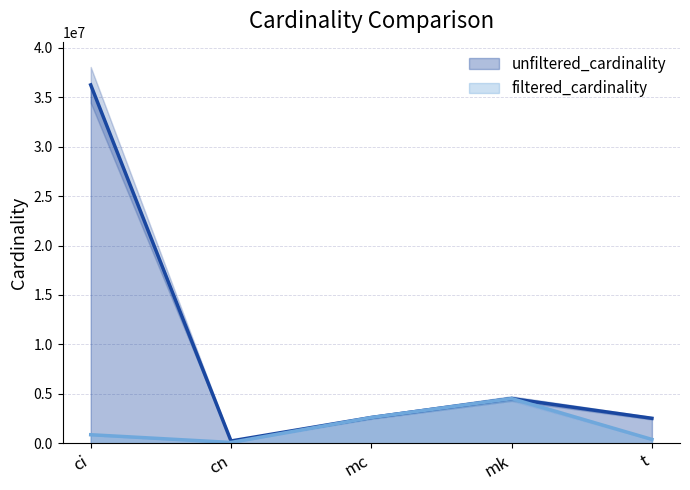

At mc, list the series in order from largest to smallest.

unfiltered_cardinality, filtered_cardinality